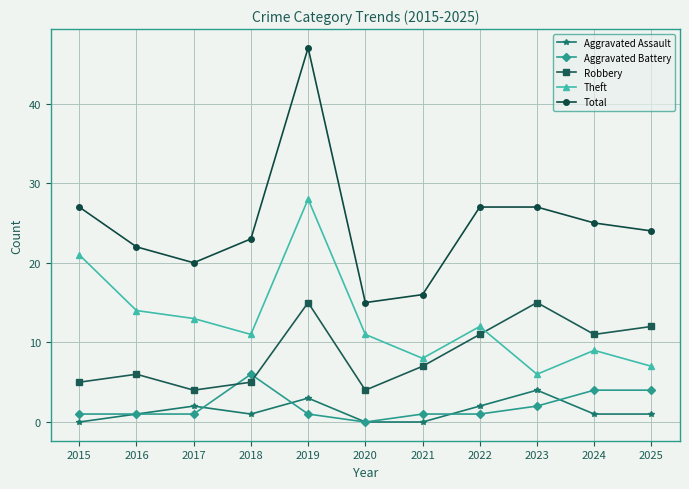

True or false: Robbery has more than 0 points higher than both neighbors.

True